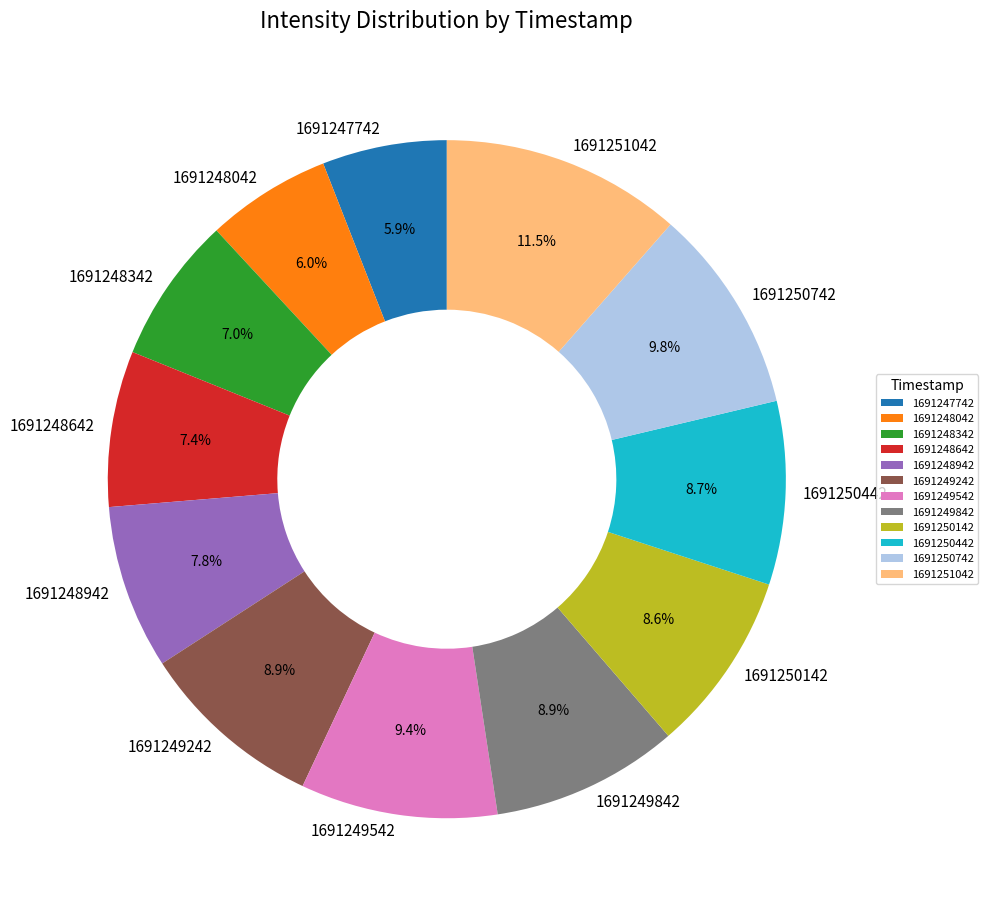

Is it true that 1691248042 is 6% of the pie?

True